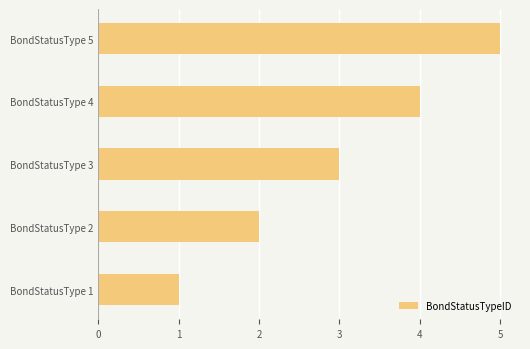

The value at BondStatusType 4 is 4. True or false?

True